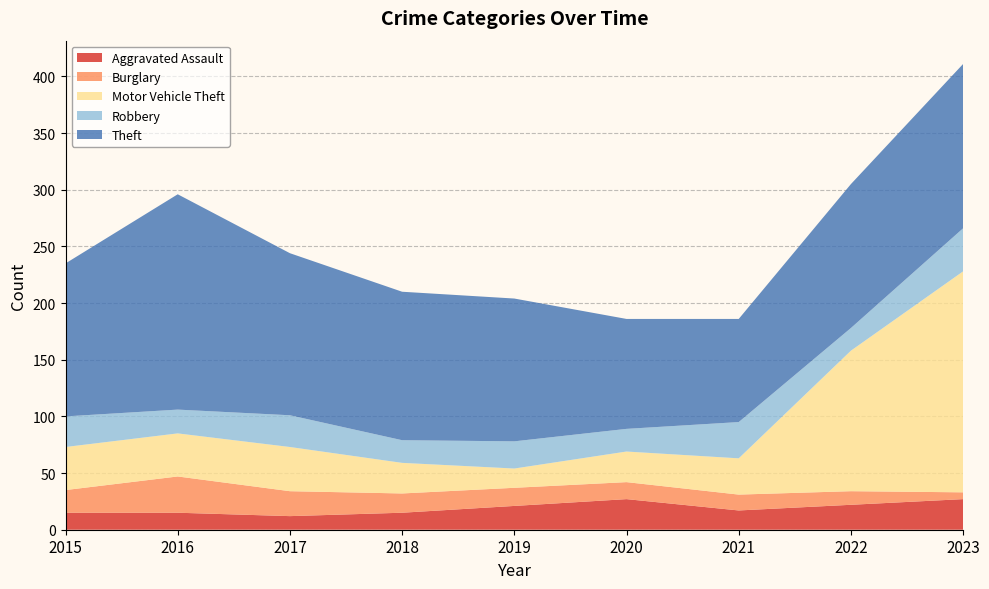

Reading left to right, what are all the values shown in this chart?

Aggravated Assault: 15	15	12	15	21	27	17	22	27
Burglary: 20	32	22	17	16	15	14	12	6
Motor Vehicle Theft: 38	38	39	27	17	27	32	124	195
Robbery: 27	21	28	20	24	20	32	20	38
Theft: 135	190	143	131	126	97	91	127	145